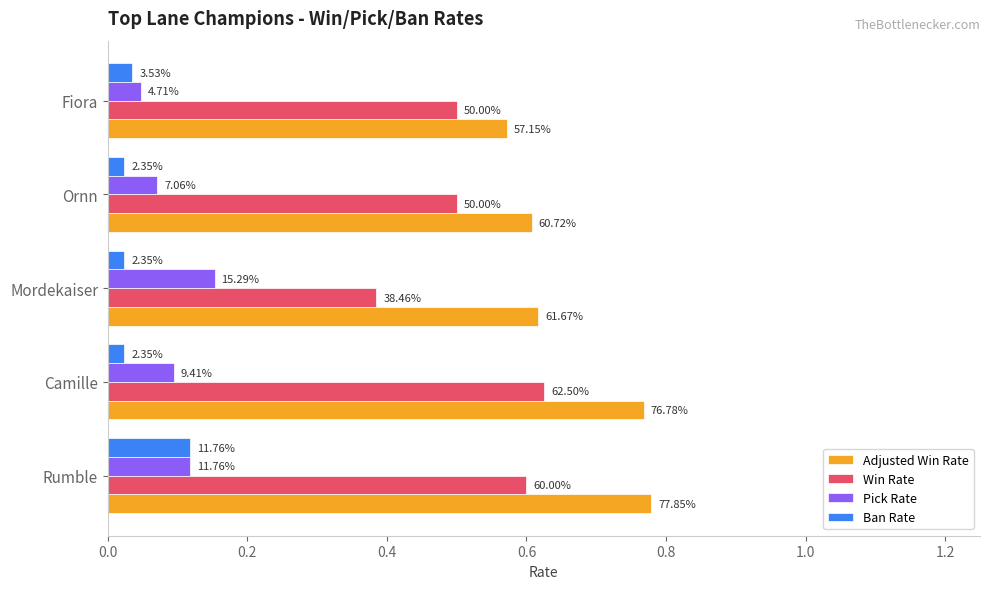

What are all the series names shown in the legend?

Adjusted Win Rate, Win Rate, Pick Rate, Ban Rate